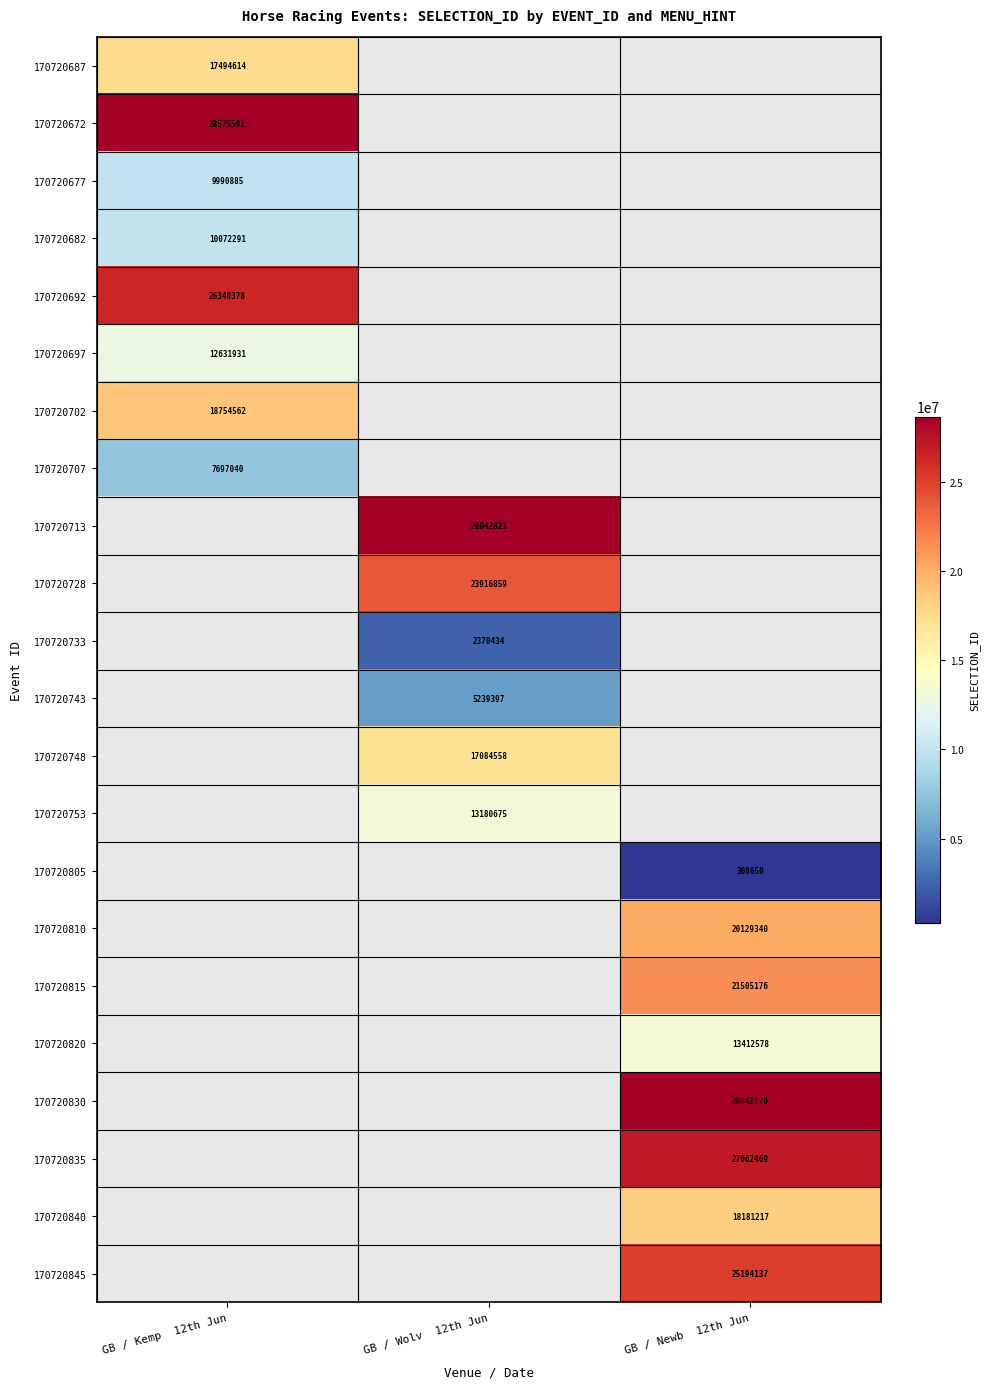

True or false: 170720743 has a value of 8484932 at GB / Wolv  12th Jun.

False